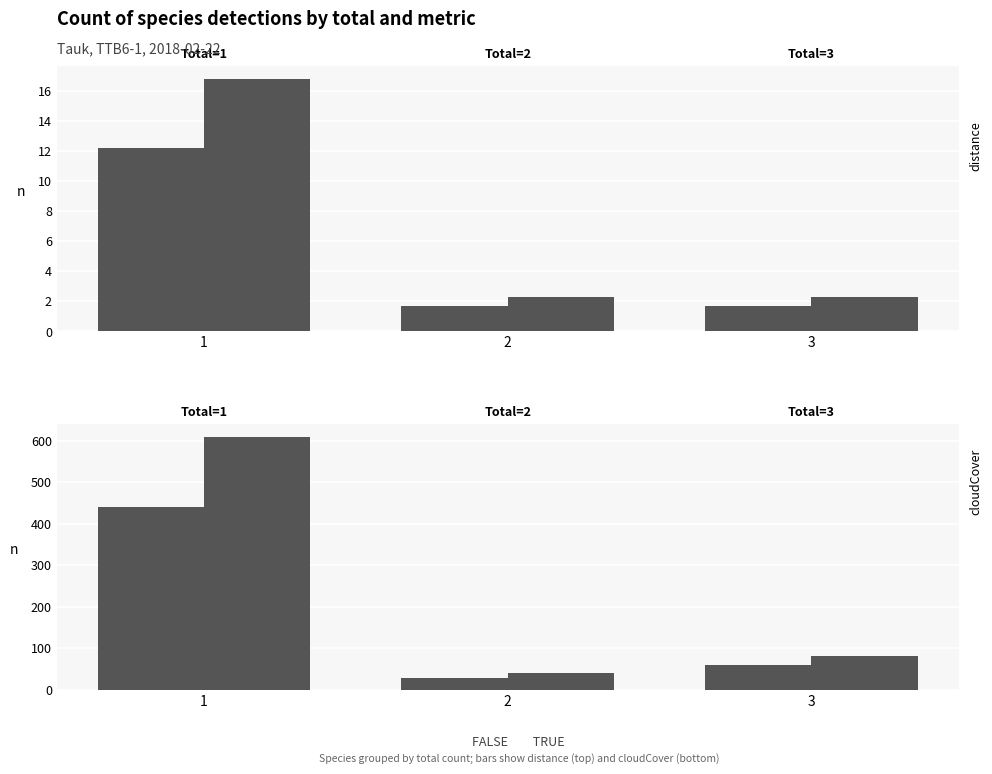

Which series has the widest spread of values?

TRUE